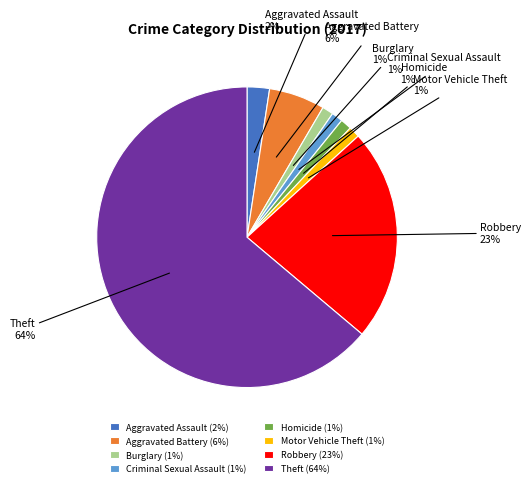

Is Theft the majority of the pie?

Yes